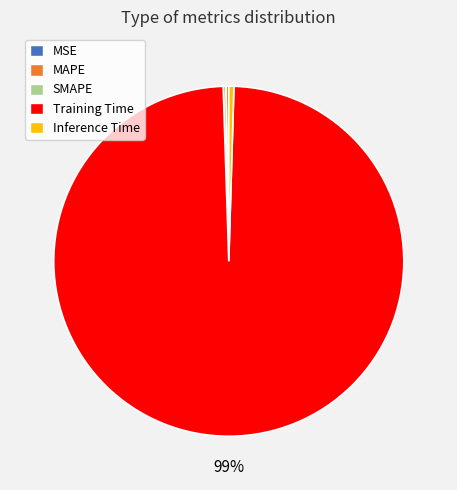

Does any single category account for the majority?

Yes